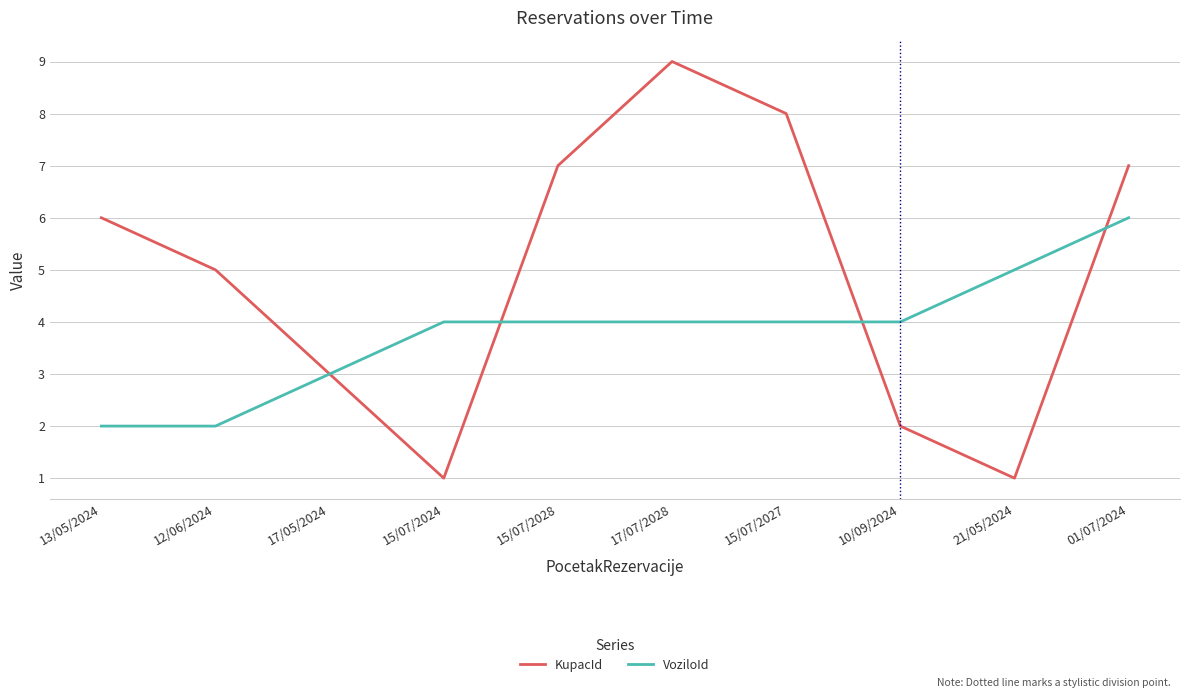

The KupacId series shows 8 at 12/06/2024. True or false?

False